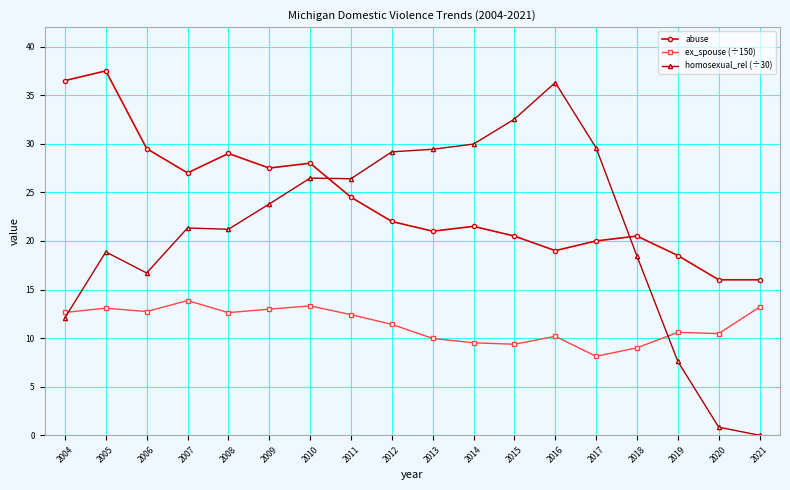

At 2005, list the series in order from largest to smallest.

abuse, homosexual_rel (÷30), ex_spouse (÷150)